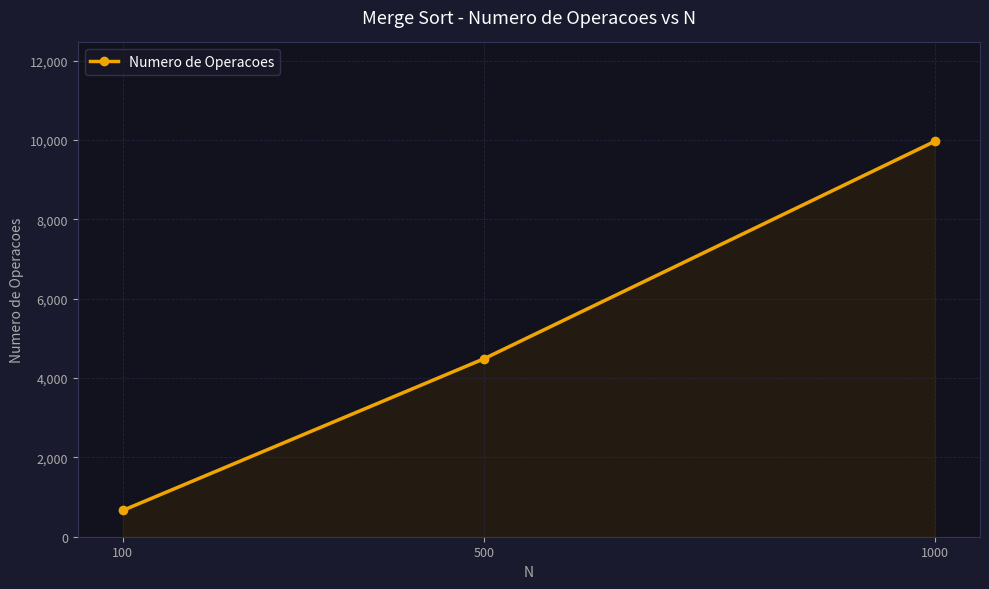

What is the difference between the second highest and minimum values?

3819